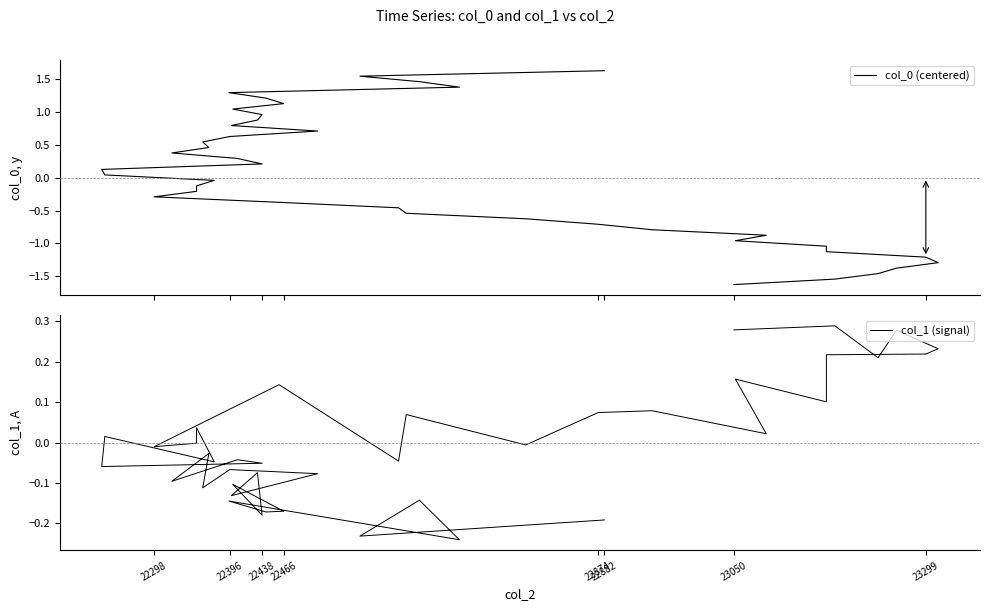

Reading left to right, transcribe all the data shown in this chart.

col_0 (centered): -1.6	-1.5	-1.5	-1.4	-1.3	-1.2	-1.1	-1.0	-1.0	-0.9	-0.8	-0.7	-0.6	-0.5	-0.5	-0.4	-0.3	-0.2	-0.1	-0.0	0.0	0.1	0.2	0.3	0.4	0.5	0.5	0.6	0.7	0.8	0.9	1.0	1.0	1.1	1.2	1.3	1.4	1.5	1.5	1.6
col_1 (signal): 0.3	0.3	0.2	0.3	0.2	0.2	0.2	0.1	0.2	0.0	0.1	0.1	-0.0	0.1	-0.0	0.1	-0.0	-0.0	0.0	-0.0	0.0	-0.1	-0.1	-0.0	-0.1	-0.0	-0.1	-0.1	-0.1	-0.1	-0.1	-0.2	-0.1	-0.2	-0.2	-0.1	-0.2	-0.1	-0.2	-0.2